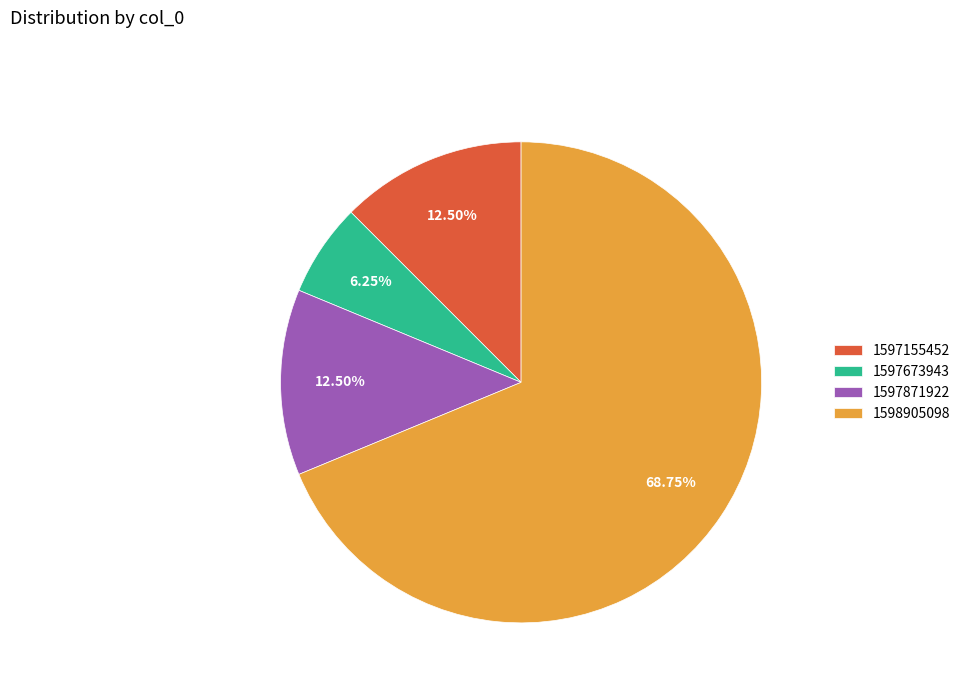

Approximately how many times larger is the value at 1597673943 compared to 1597155452?

0.5